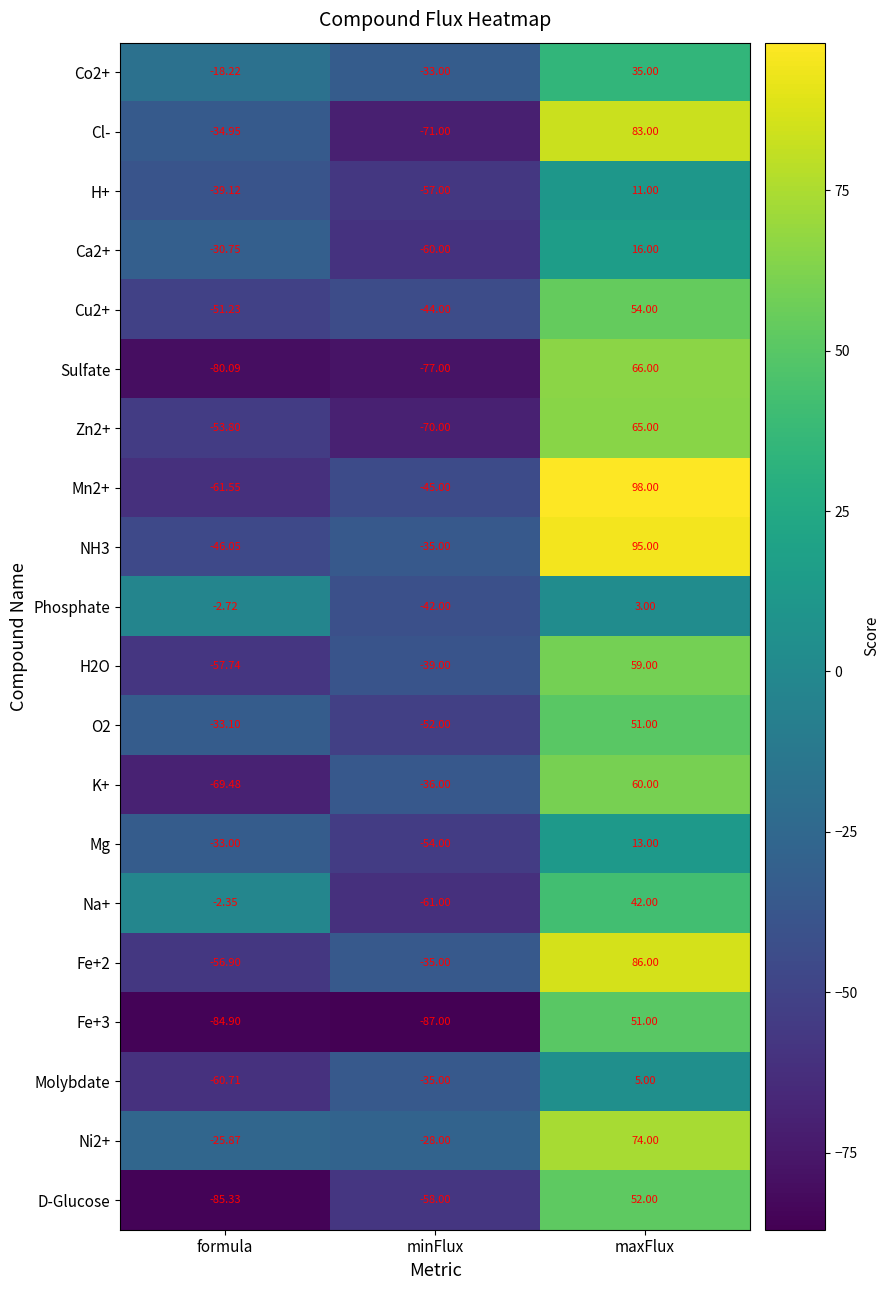

Which series changed the most between minFlux and maxFlux?

Cl-